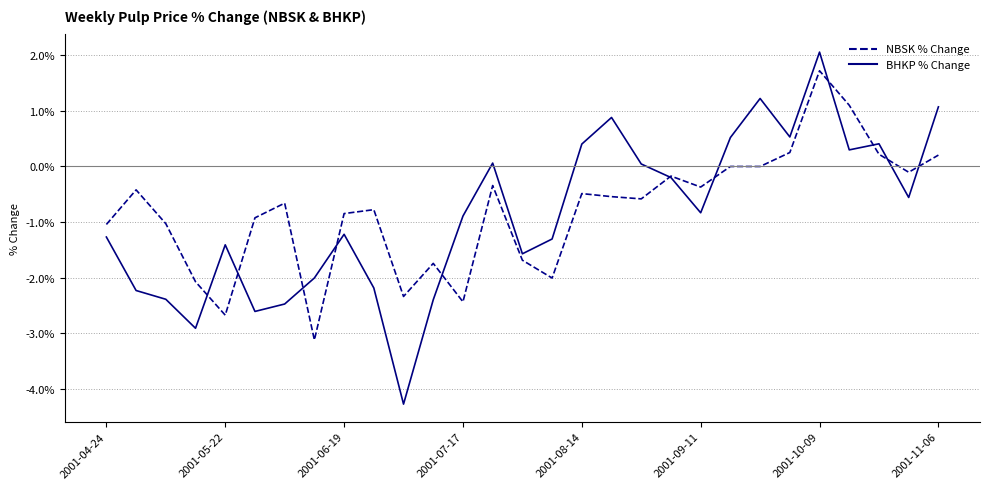

Which series has the largest total across all categories?

NBSK % Change